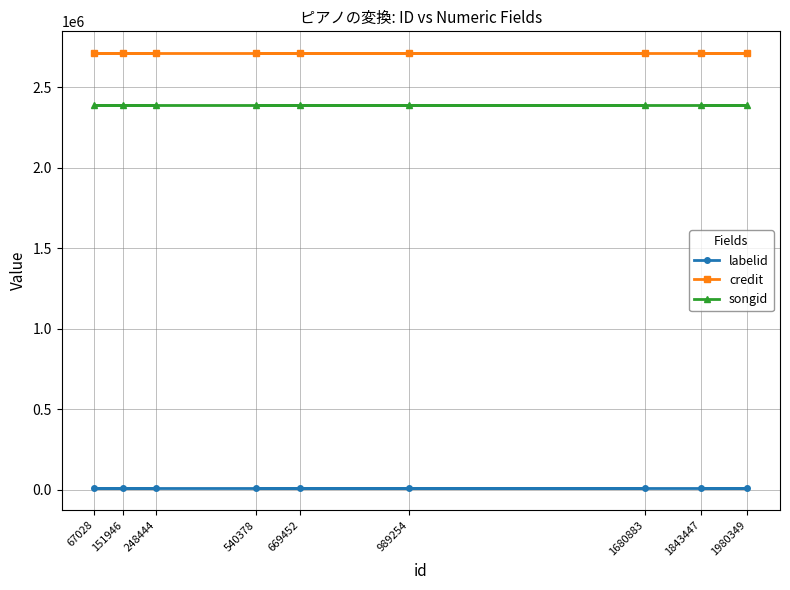

What are all the series names shown in the legend?

labelid, credit, songid